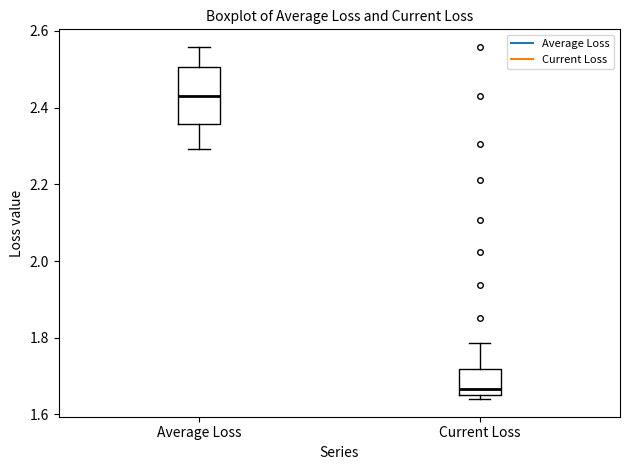

Reading left to right, read every box against the y-axis: the position of its median line, the range the box covers, and the ends of its whiskers. The values are not printed on the chart, so give them approximately, as read against the axis.

Average Loss: median 2.44, box 2.36 to 2.50, whiskers 2.30 to 2.56
Current Loss: median 1.66, box 1.64 to 1.72, whiskers 1.64 (just below the box's lower edge) to 1.78